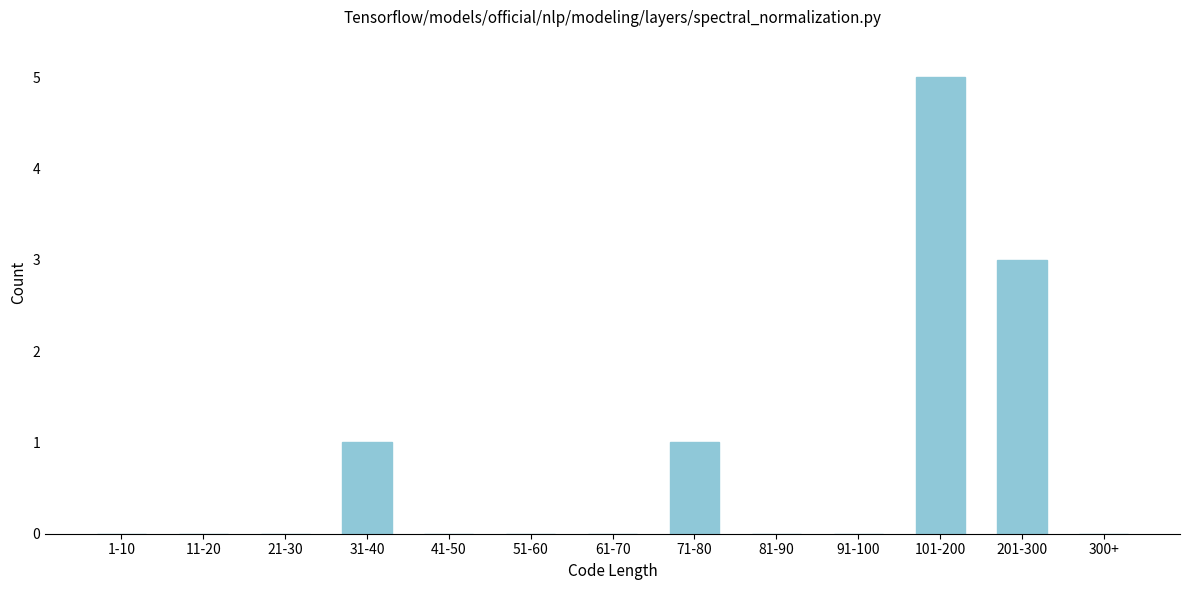

Reading left to right, extract all data points from this chart.

1-10=0	11-20=0	21-30=0	31-40=1	41-50=0	51-60=0	61-70=0	71-80=1	81-90=0	91-100=0	101-200=5	201-300=3	300+=0